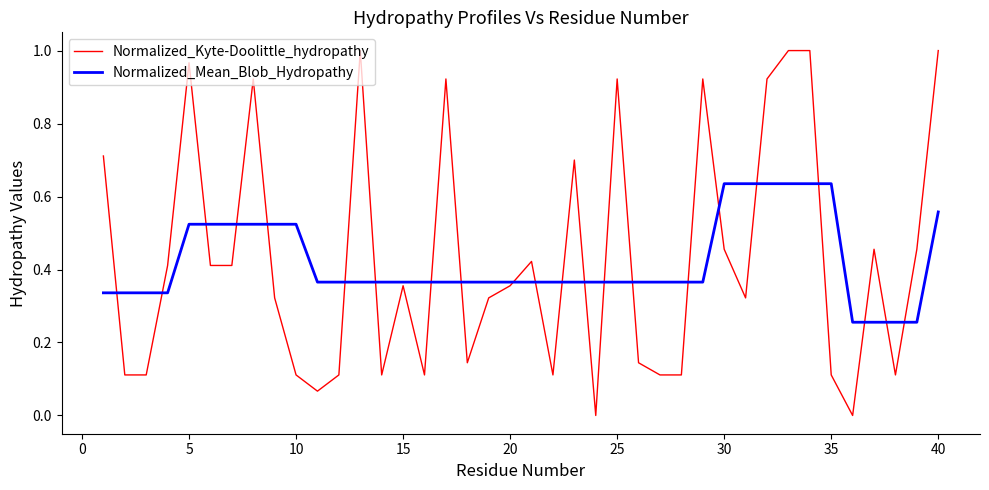

Which series has the largest range (max minus min)?

Normalized_Kyte-Doolittle_hydropathy